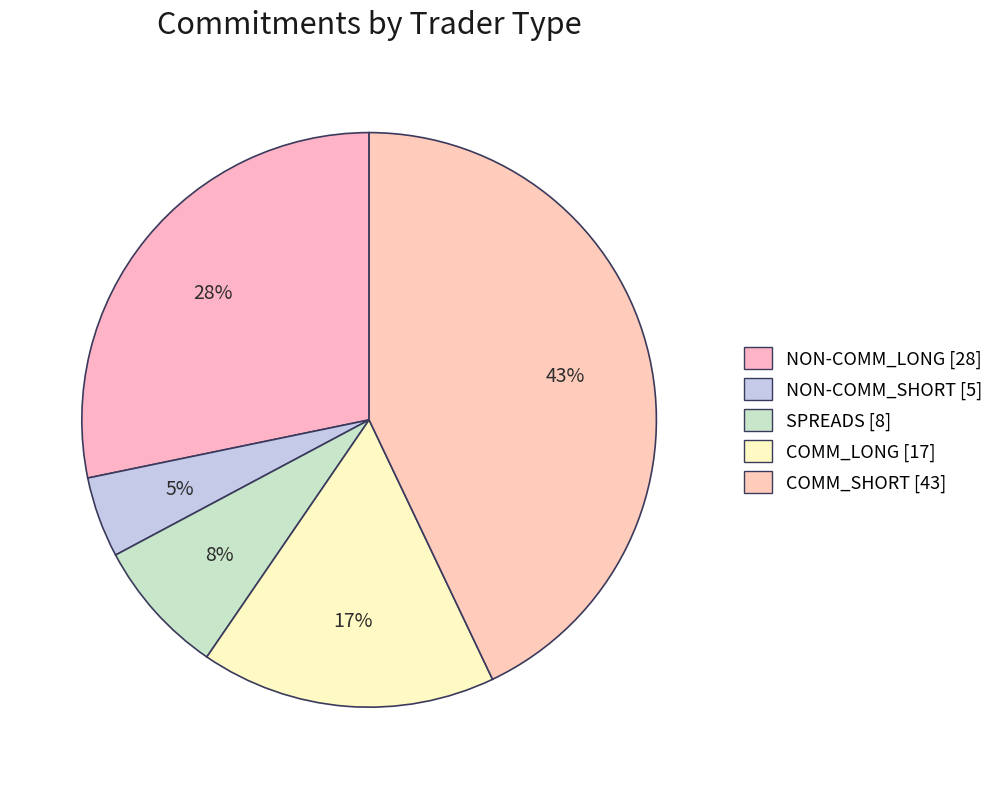

What percentage do COMM_SHORT and NON-COMM_SHORT together represent?

47.5%